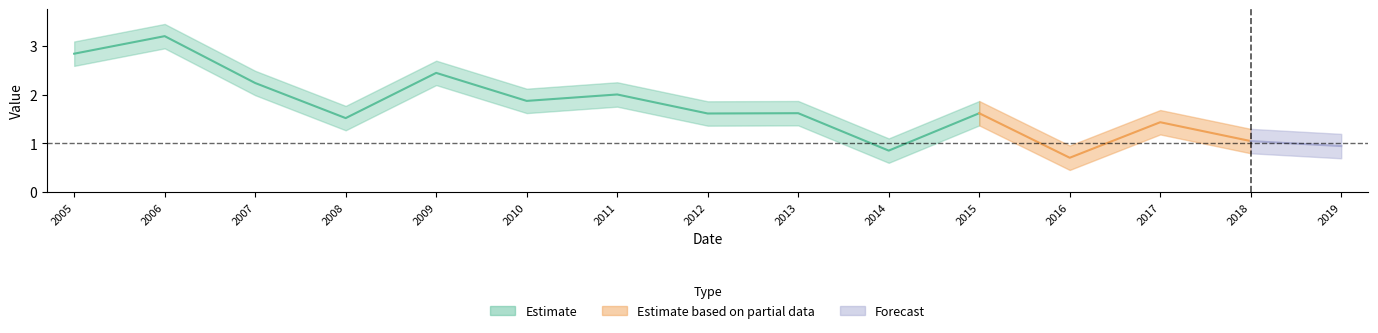

What is the approximate value at 2007?

2.2